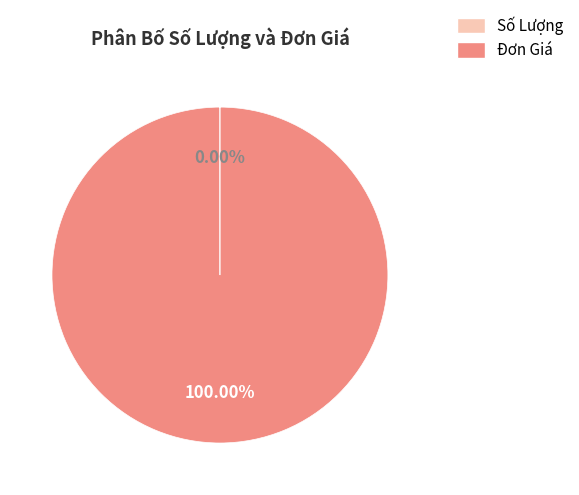

Is there any slice that represents more than half of the pie?

Yes